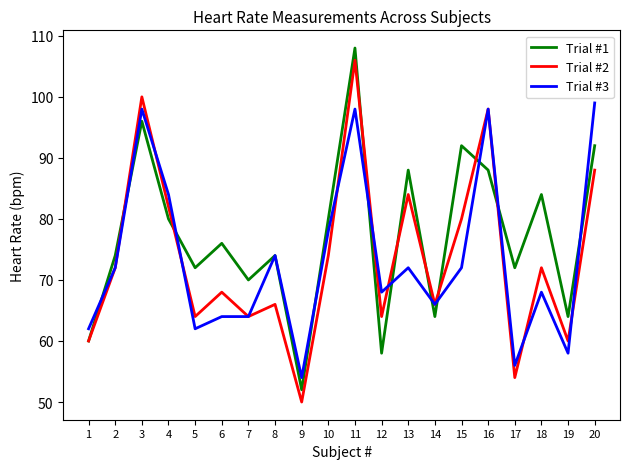

How many interior local valleys does the Trial #1 series have?

7